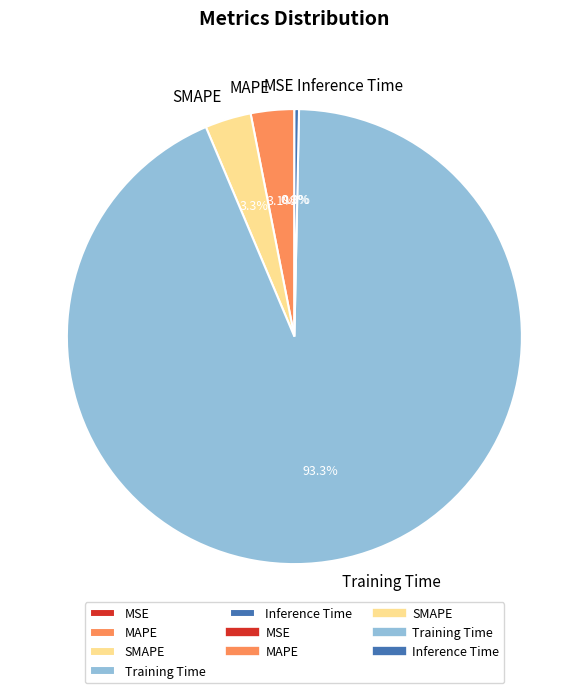

To the nearest percent, what is the average slice percentage?

20%